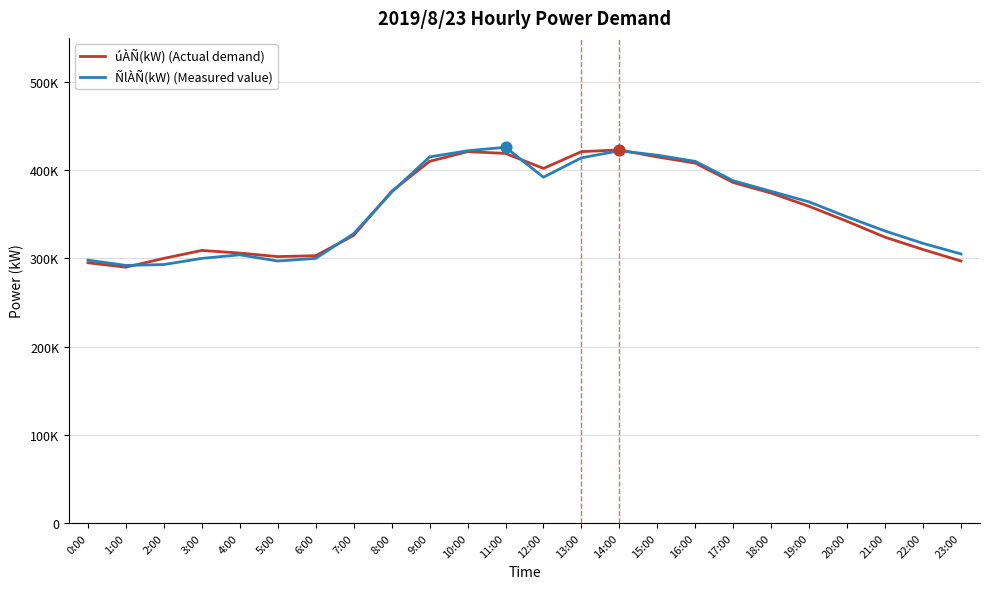

Is the value of úÀÑ(kW) (Actual demand) at 21:00 greater than the value of ÑlÀÑ(kW) (Measured value) at 4:00?

Yes